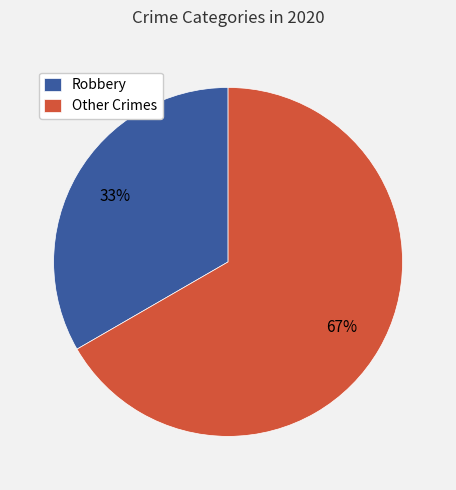

To the nearest percent, what percentage of the pie is Robbery?

33%